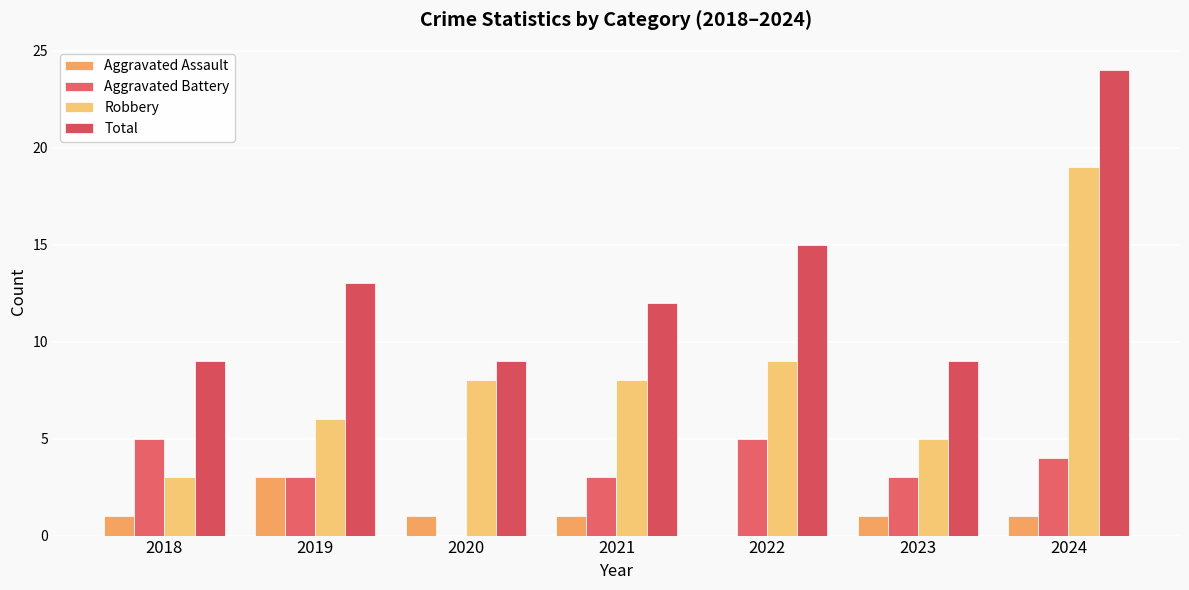

Where does the Total series first go above 12?

2019